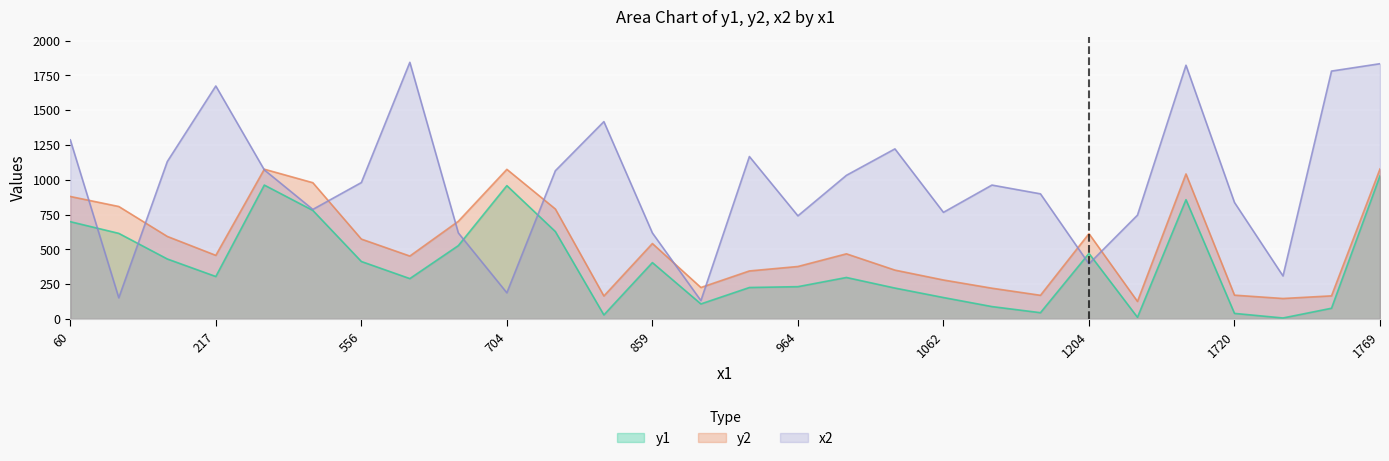

Which series has the largest range (max minus min)?

x2